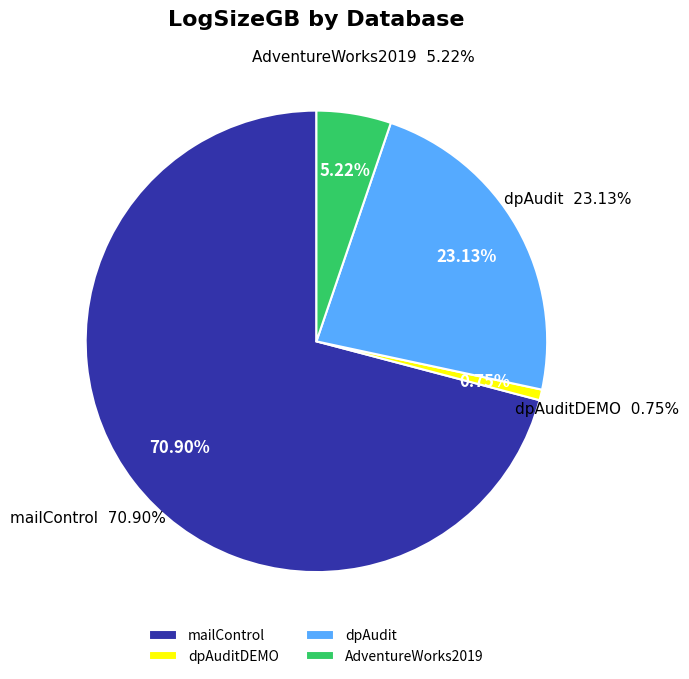

Does AdventureWorks2019 represent more than half of the total?

No